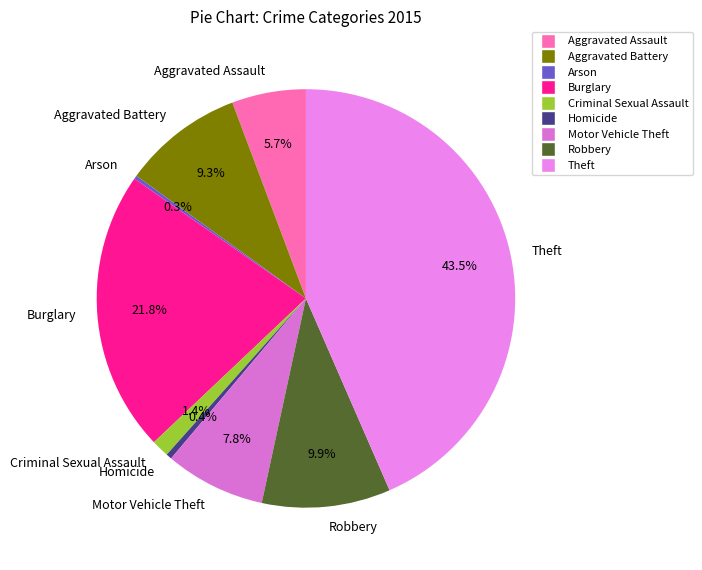

Which has a higher value, Aggravated Assault or Aggravated Battery?

Aggravated Battery